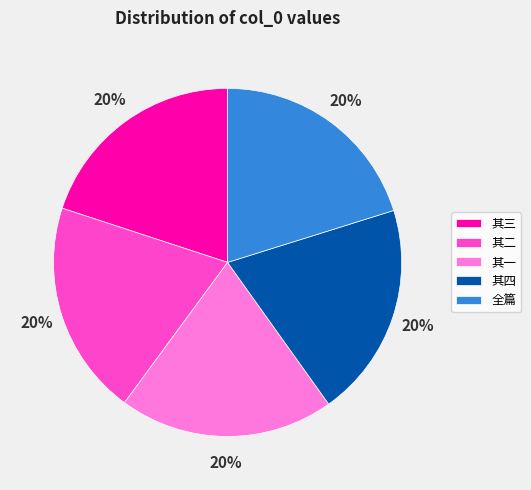

Is it true that 其四 is 7% of the pie?

False